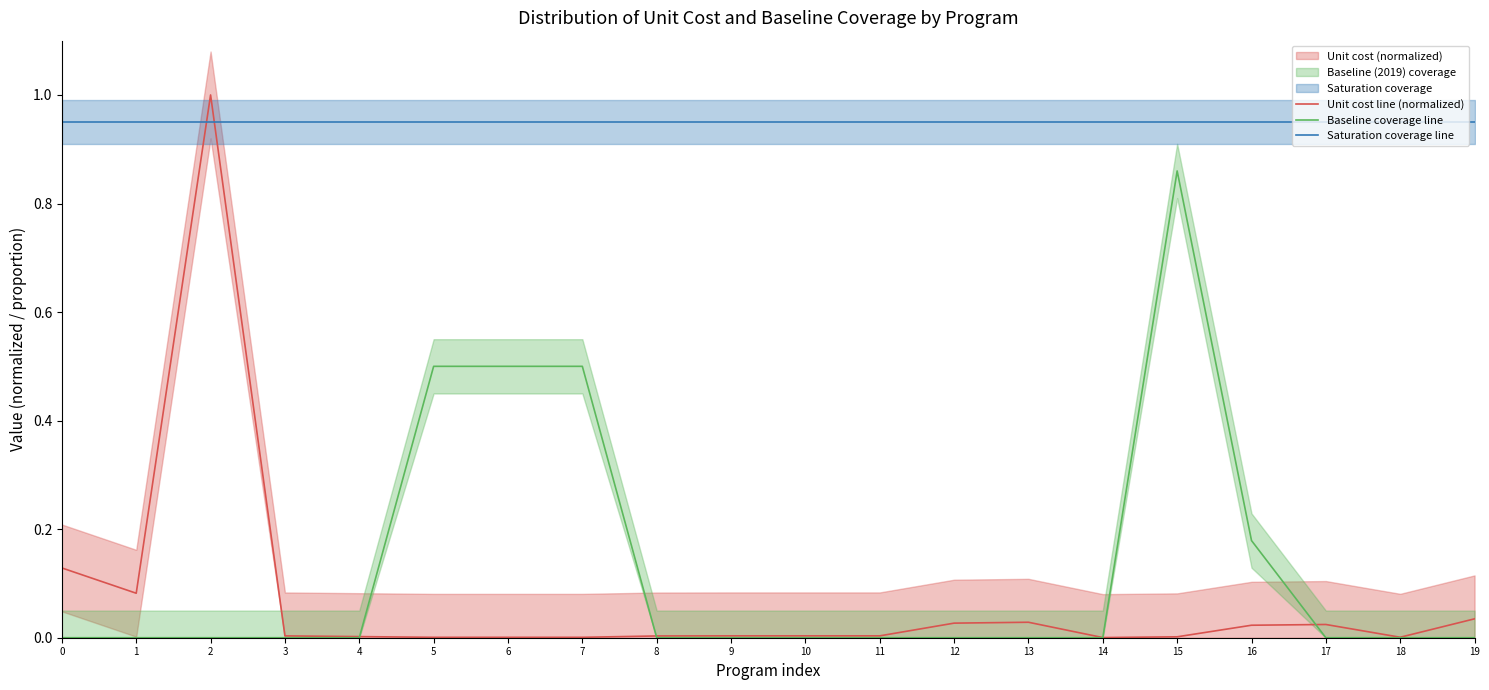

The value of Saturation coverage line at 13 is 0.9. True or false?

True